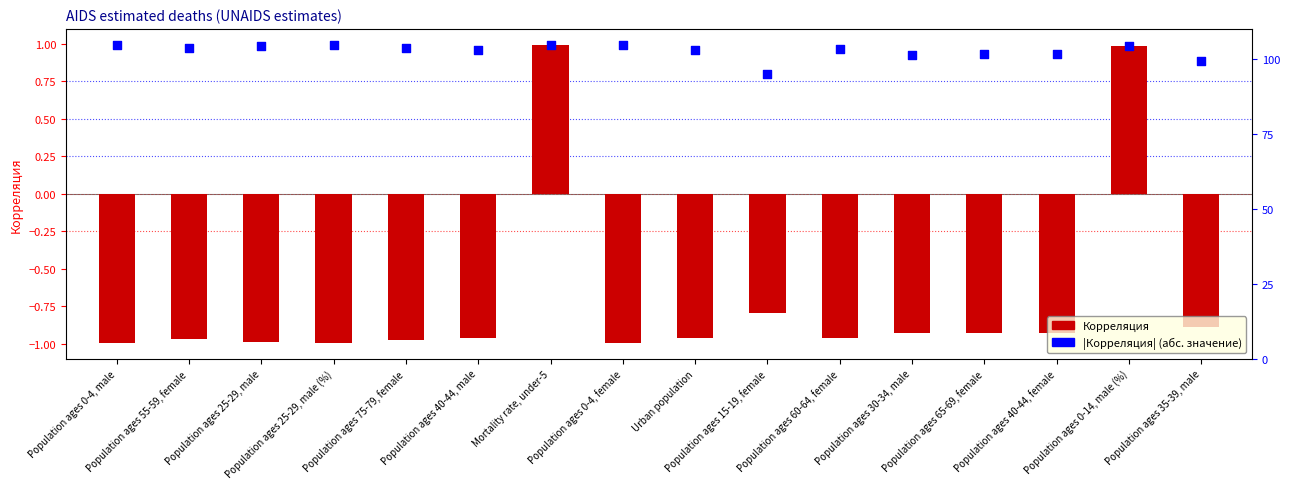

Which series has the widest spread of Y values?

Корреляция